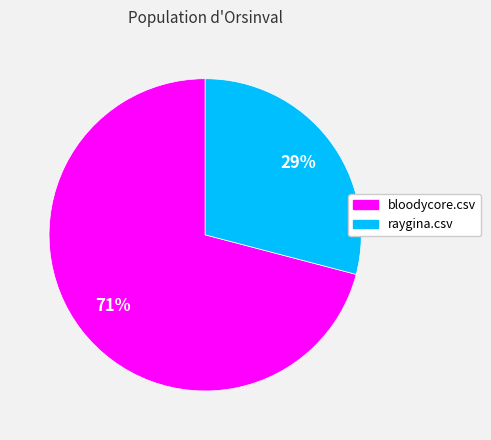

How many slices are in this pie chart?

2